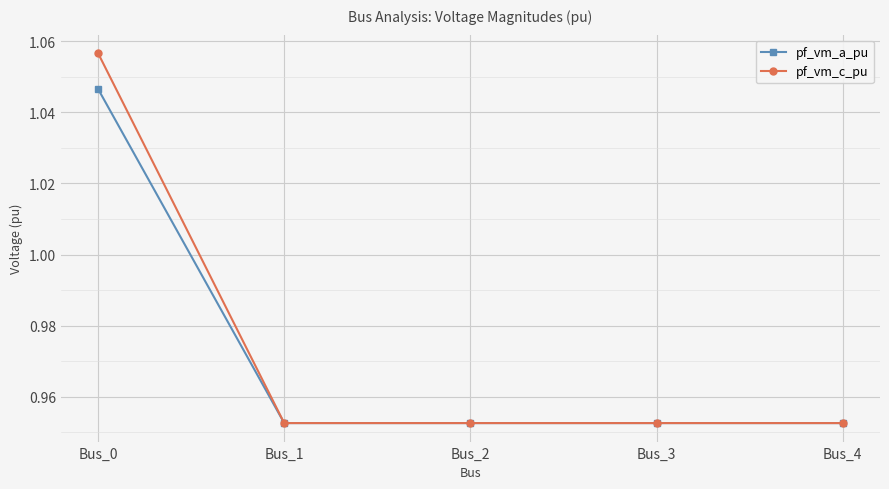

What are all the series names shown in the legend?

pf_vm_a_pu, pf_vm_c_pu